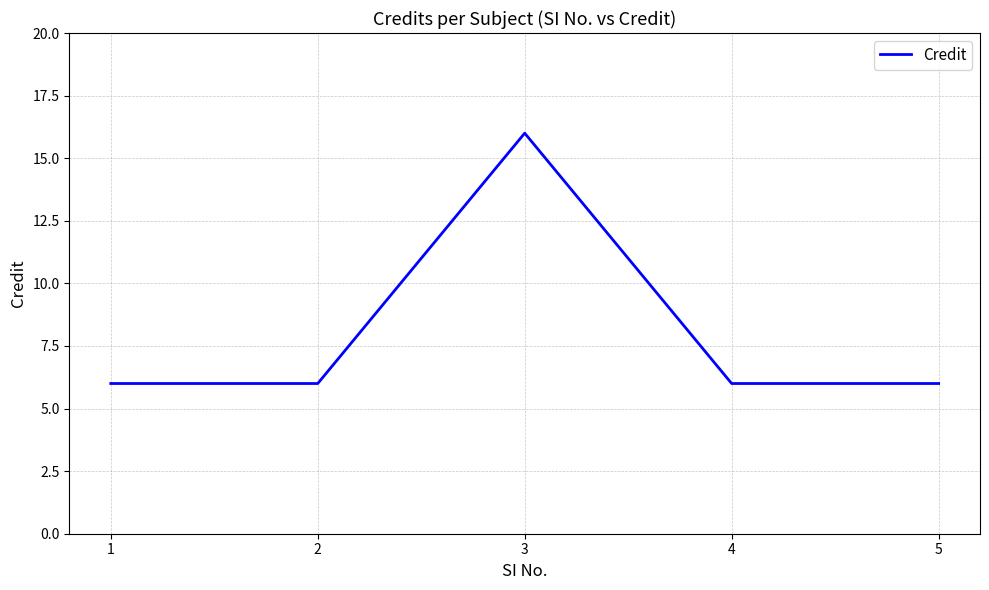

What is the minimum value shown in the chart?

6